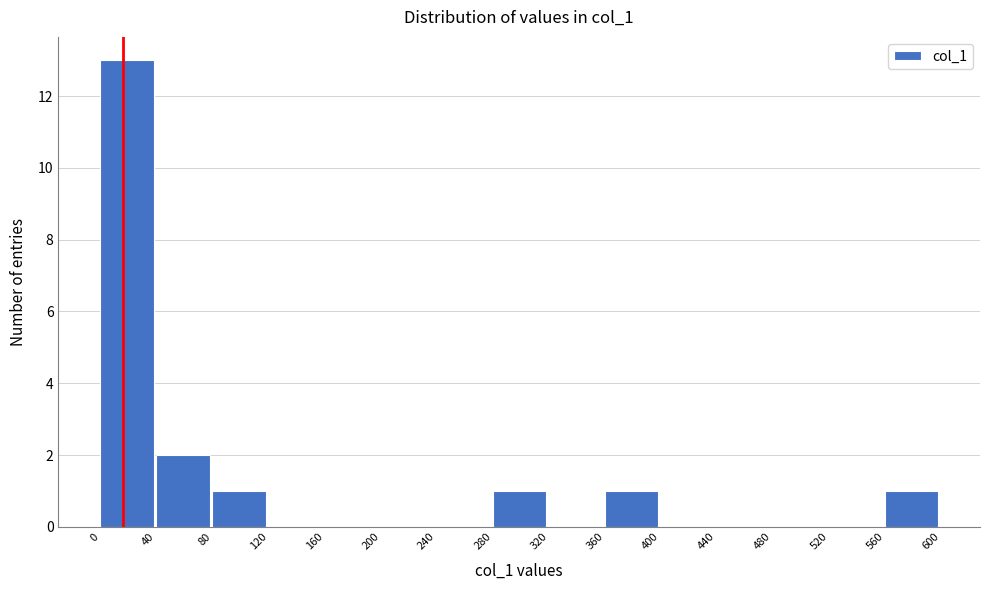

How tall is the bar that spans 280 to 320 on the x-axis? The values are not printed on the chart, so give them approximately, as read against the axis.

1